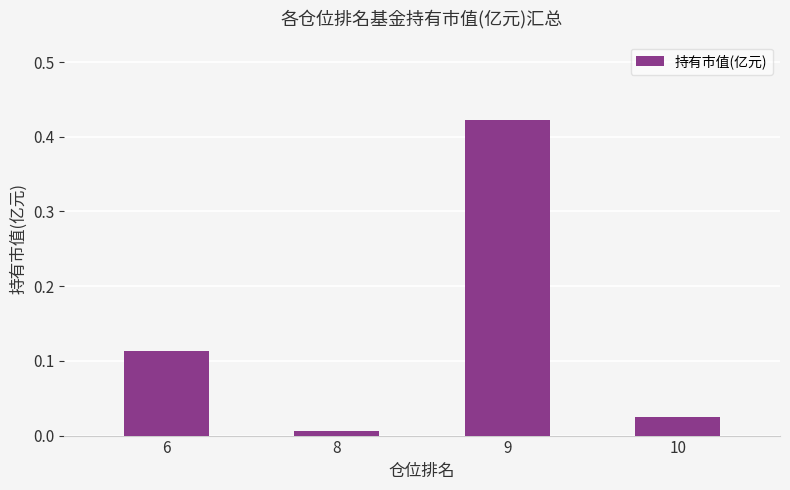

Which has a higher value, 6 or 10?

6